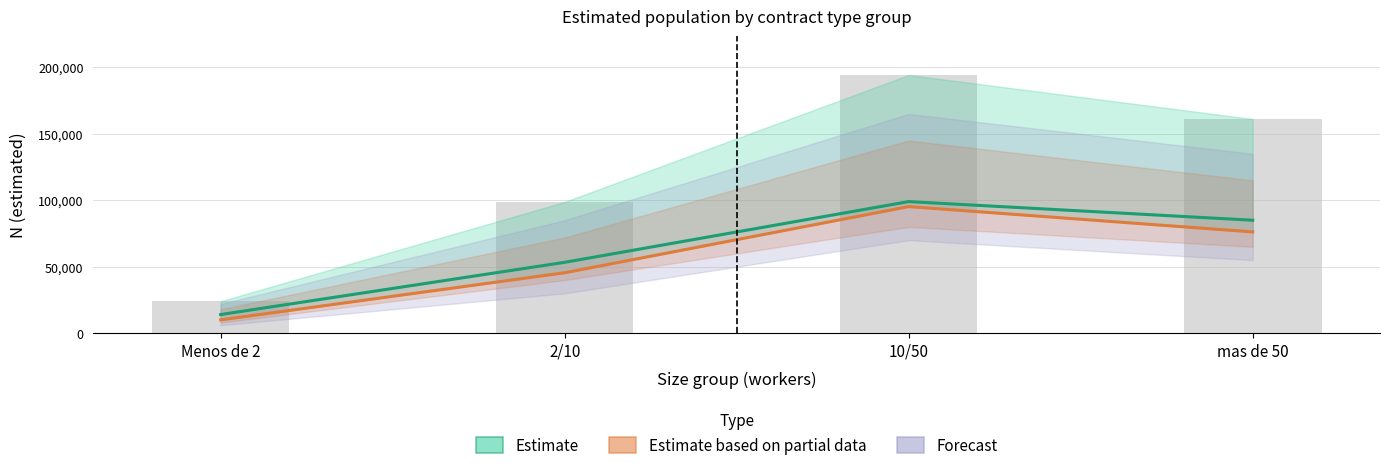

What is the sum of the Estimate based on partial data values at Menos de 2 and 2/10?

55491